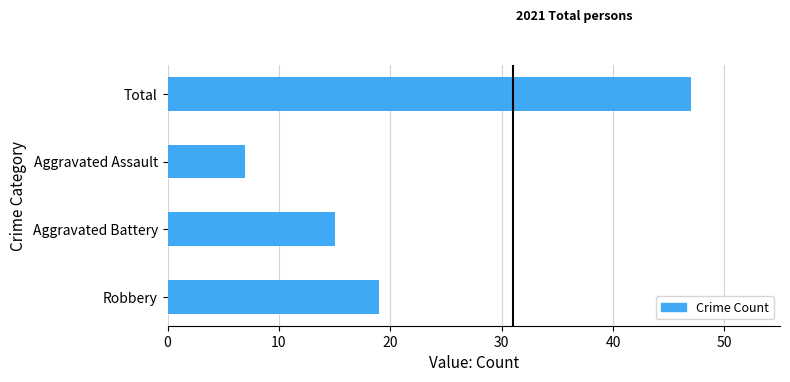

Reading bottom to top, list all the values displayed in this chart.

19	15	7	47